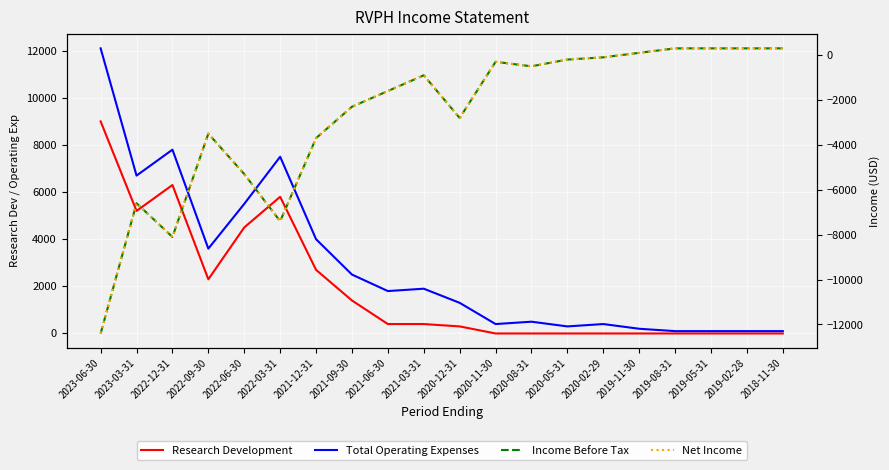

Reading left to right, transcribe all the data shown in this chart.

Research Development: 9000	5200	6300	2300	4500	5800	2700	1400	400	400	300	0	0	0	0	0	0	0	0	0
Total Operating Expenses: 12100	6700	7800	3600	5500	7500	4000	2500	1800	1900	1300	400	500	300	400	200	100	100	100	100
Income Before Tax: -12400	-6600	-8100	-3500	-5300	-7400	-3700	-2300	-1600	-900	-2800	-300	-500	-200	-100	100	300	300	300	300
Net Income: -12400	-6600	-8100	-3500	-5300	-7400	-3700	-2300	-1600	-900	-2800	-300	-500	-200	-100	100	300	300	300	300